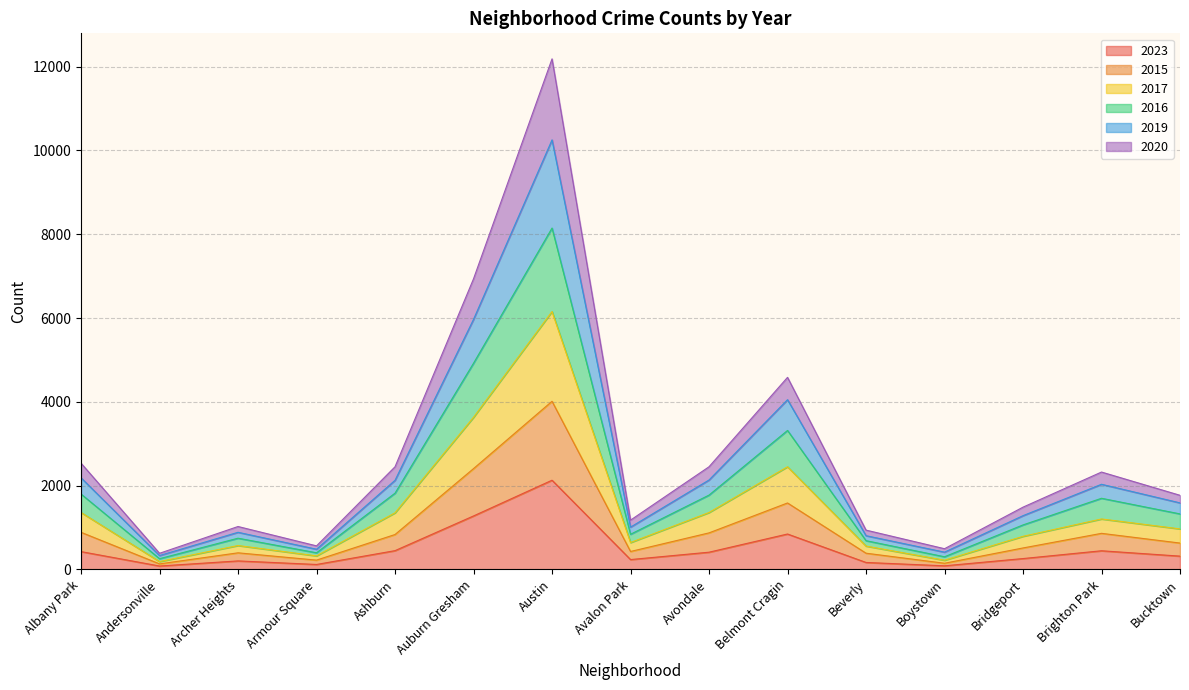

True or false: 2023 has a value of 724 at Auburn Gresham.

False